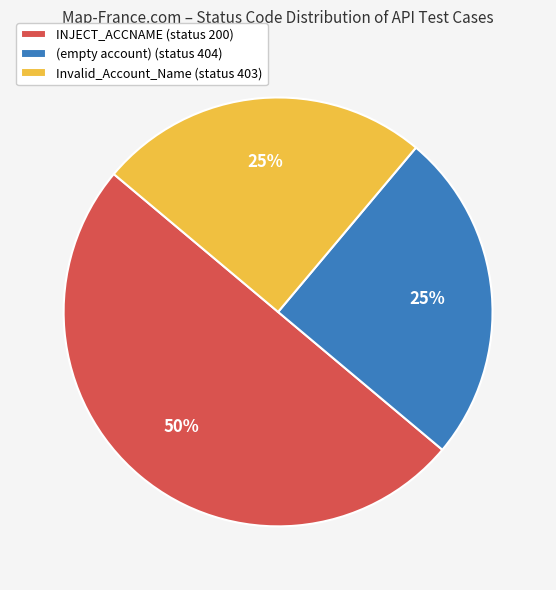

To the nearest percent, what is the difference between the largest and smallest slice percentages?

25%